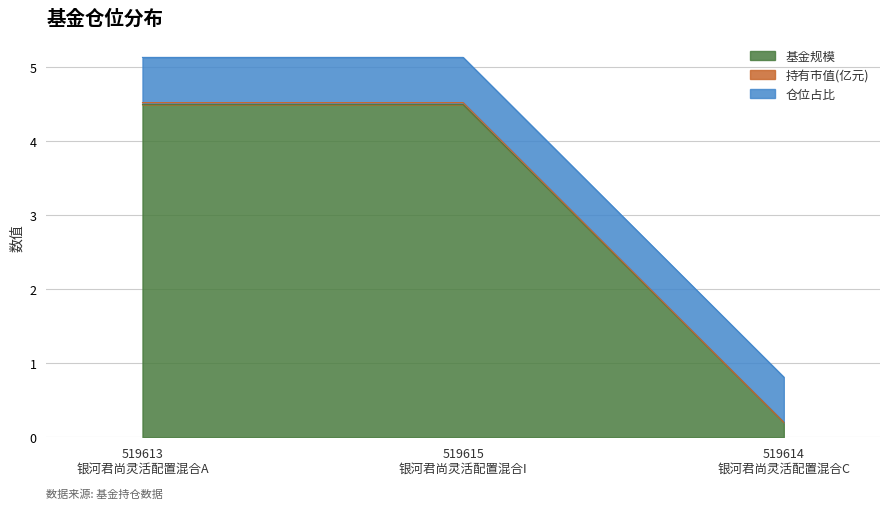

Which category has the lowest value in the 基金规模 series?

519614
银河君尚灵活配置混合C